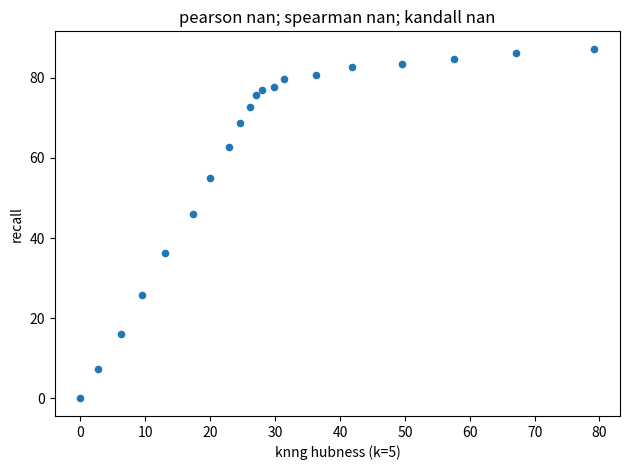

What Y value in the scatter plot is closest to 43?

45.9